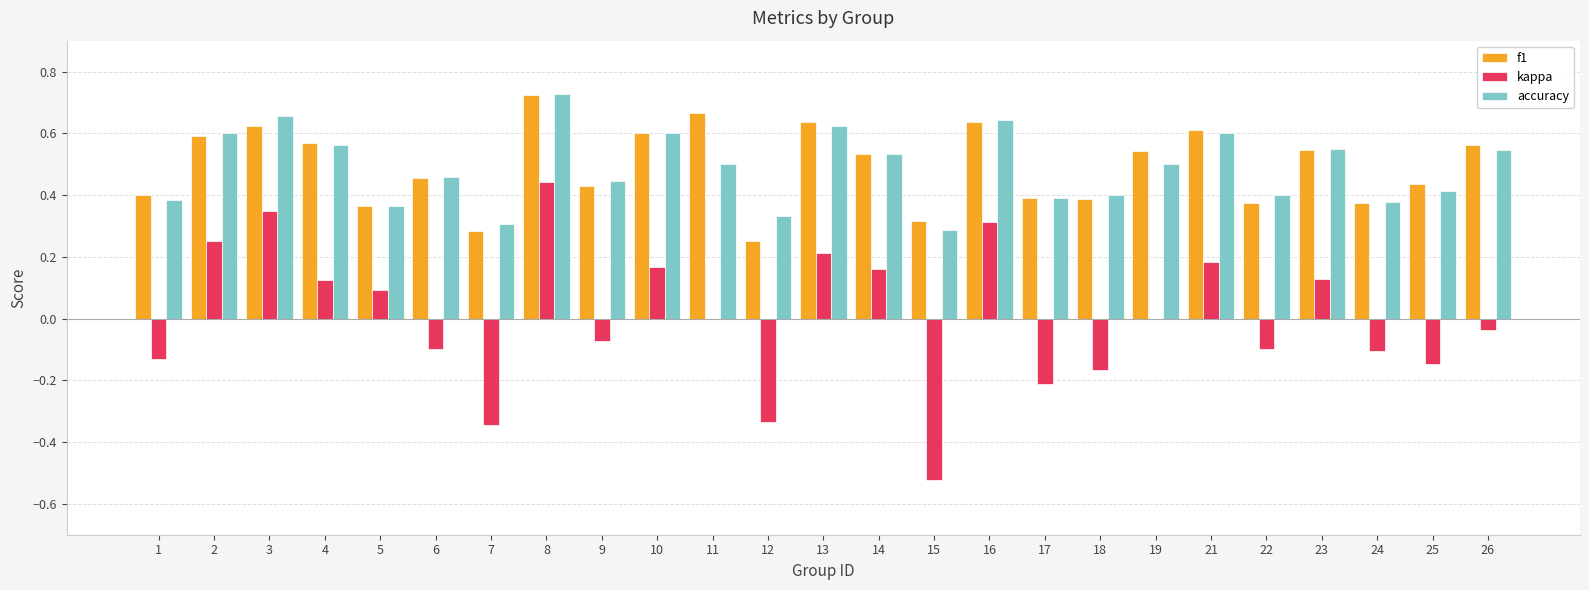

What is the sum of all accuracy values?

12.2